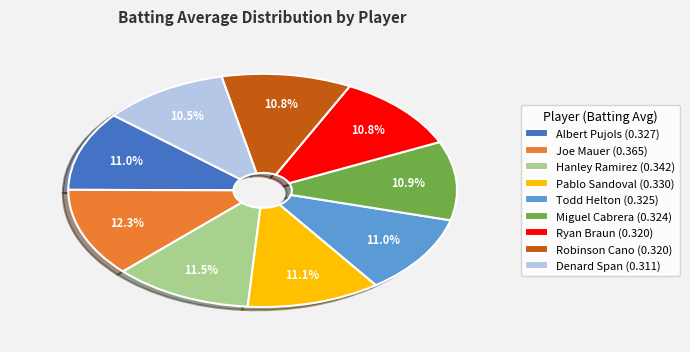

To the nearest percent, what percentage of the pie is Joe Mauer?

12%